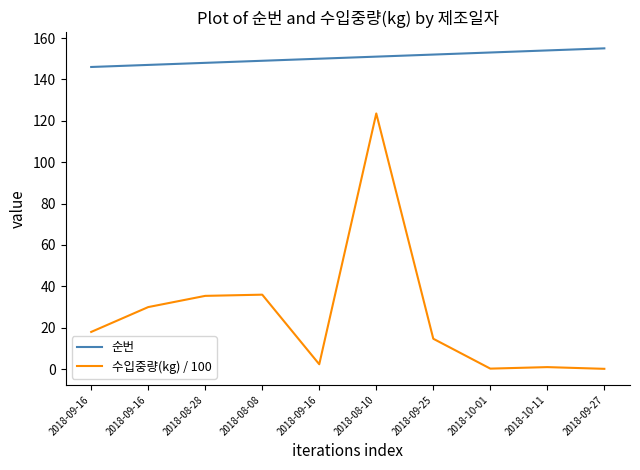

What are all the series names shown in the legend?

순번, 수입중량(kg) / 100